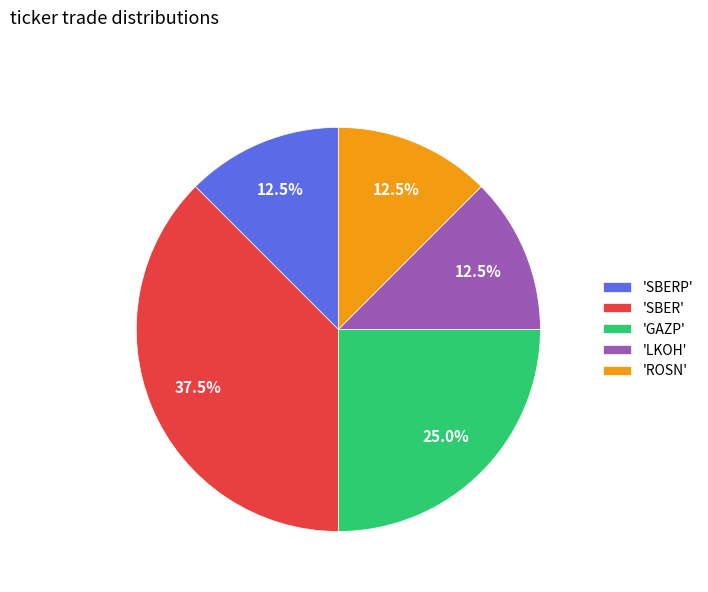

What is the ratio of the value at 'SBERP' to the value at 'ROSN'?

1.0